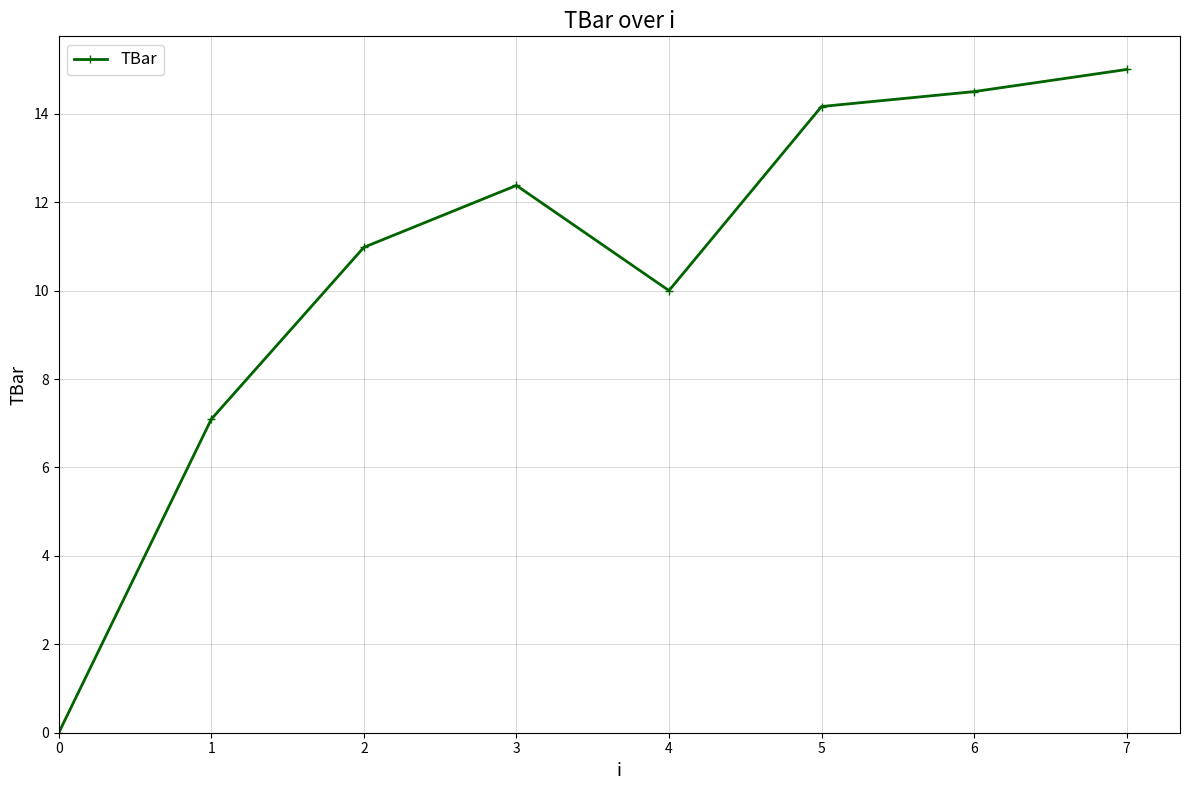

Reading right to left, transcribe all the data shown in this chart.

7=15.0	6=14.5	5=14.2	4=10.0	3=12.4	2=11.0	1=7.1	0=0.0